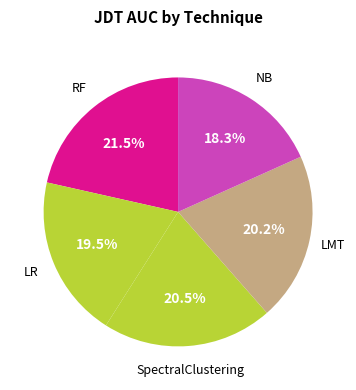

What is the largest slice in the pie chart?

RF